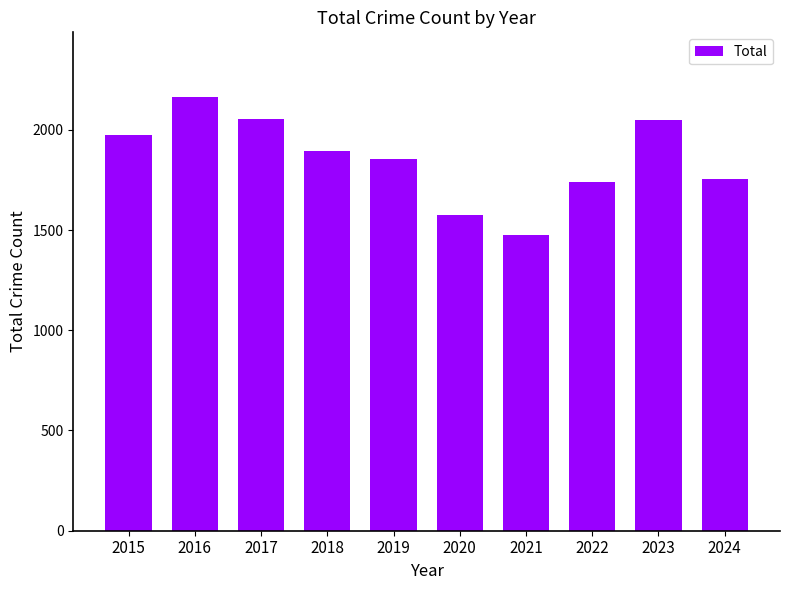

Is it true that the value at 2016 is 1378?

False